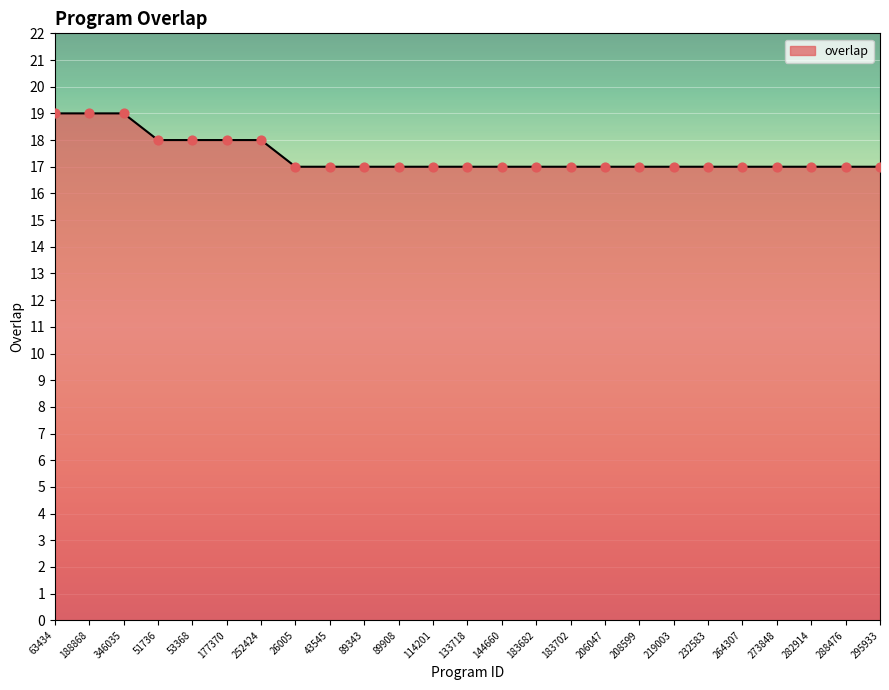

Approximately how many times larger is the value at 183702 compared to 252424?

0.9